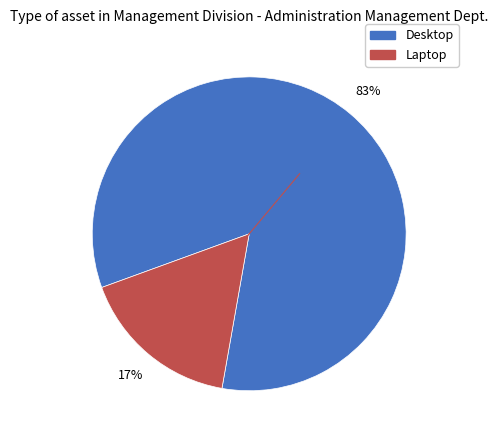

Rank the categories by value from lowest to highest.

Laptop, Desktop